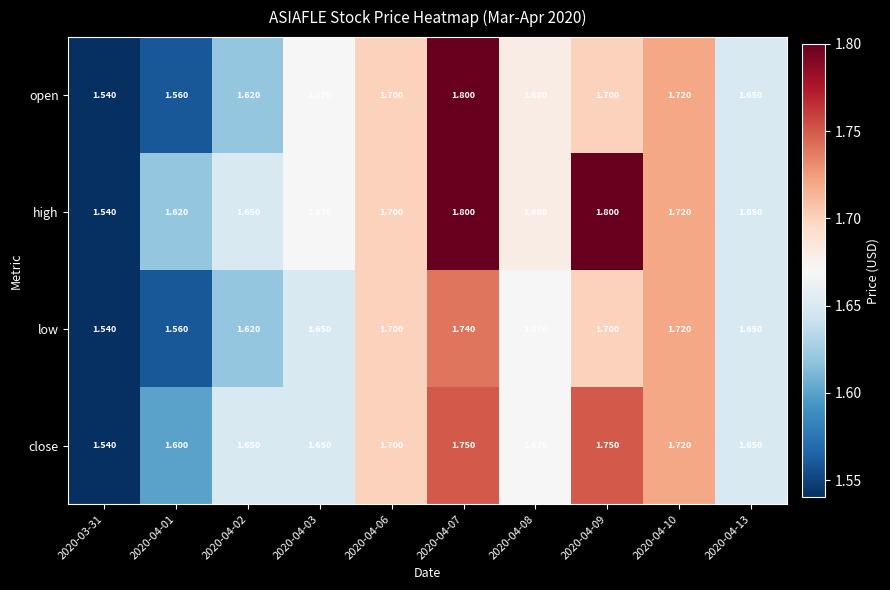

Between 2020-04-06 and 2020-04-09, which series saw the biggest shift?

high